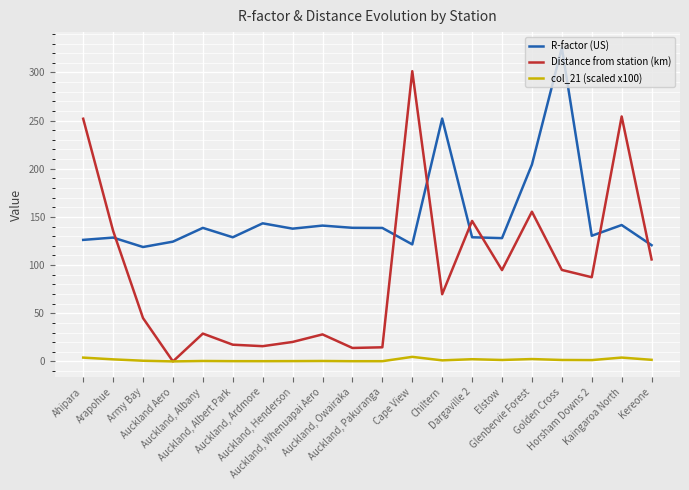

Rank the series by their maximum value, from highest to lowest.

R-factor (US), Distance from station (km), col_21 (scaled x100)